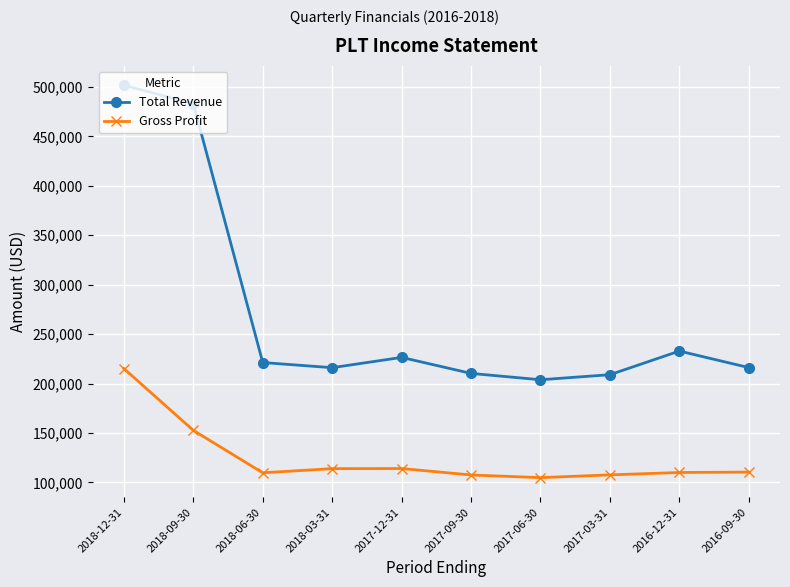

At which label is Gross Profit closest to 160050?

2018-09-30